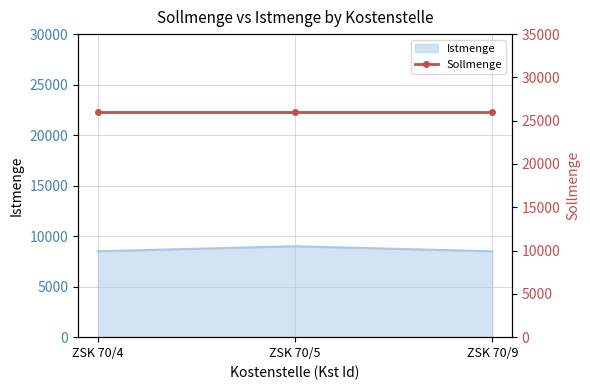

How many categories are shown in the chart?

3